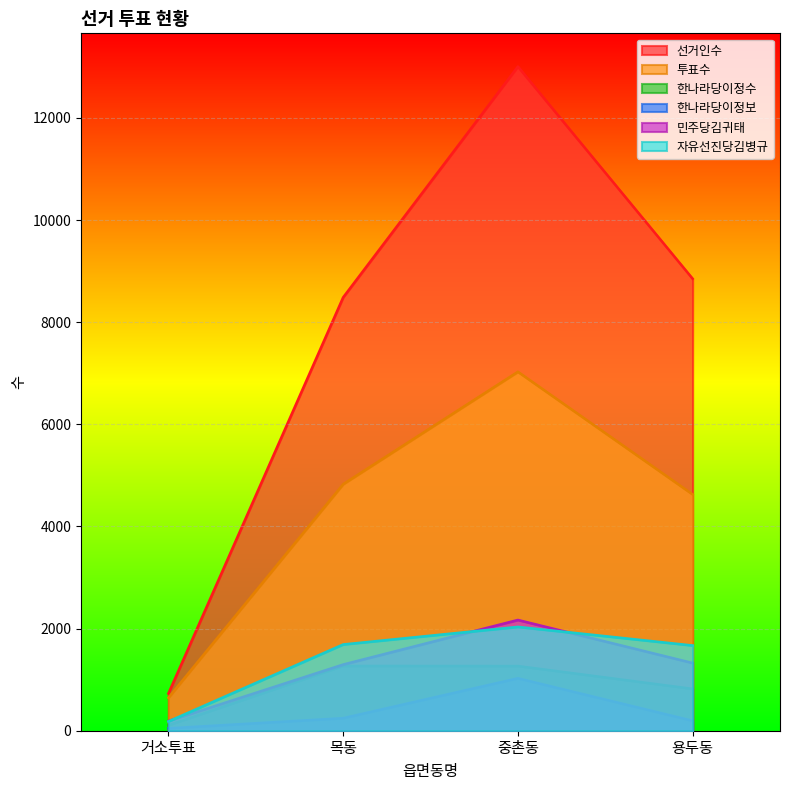

Reading left to right, list all the values displayed in this chart.

선거인수: 728	8486	13006	8851
투표수: 646	4828	7029	4628
한나라당이정수: 107	1269	1267	820
한나라당이정보: 47	246	1027	195
민주당김귀태: 189	1296	2169	1326
자유선진당김병규: 182	1689	2034	1669